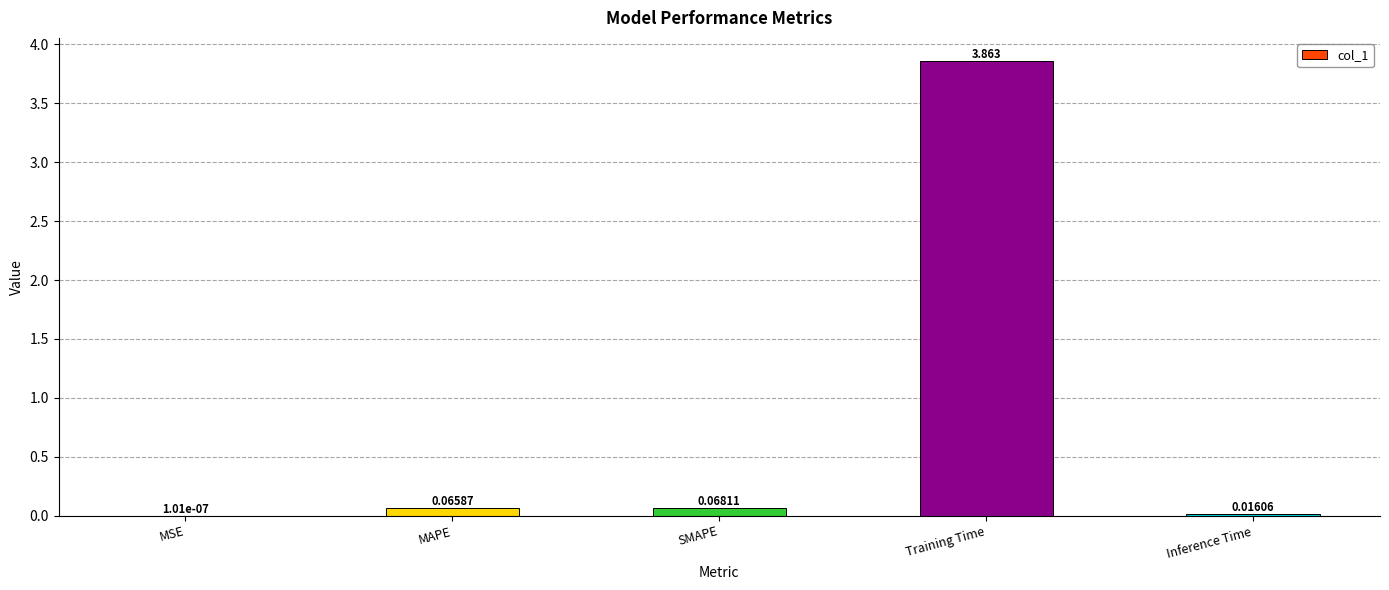

Between SMAPE and MSE, which is larger?

SMAPE